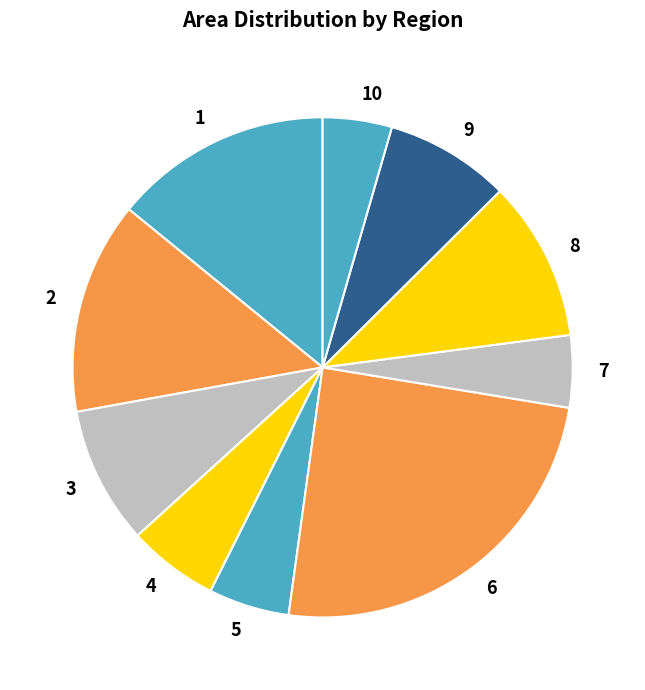

Which slice is the largest?

6